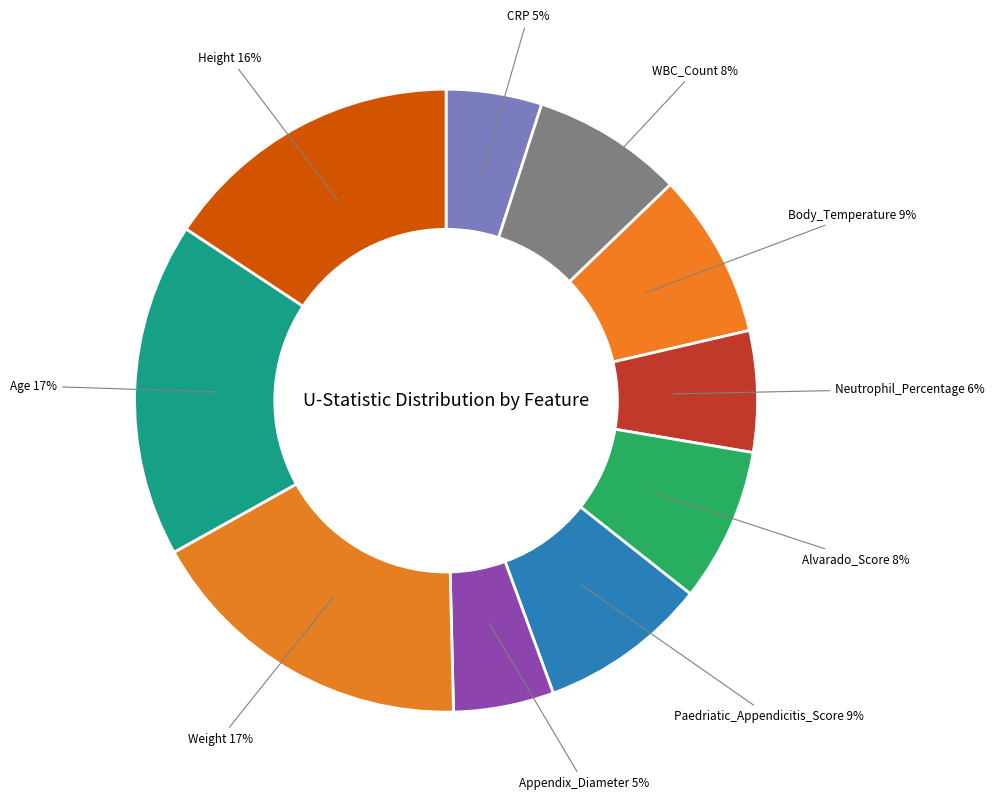

How many slices are in this pie chart?

10